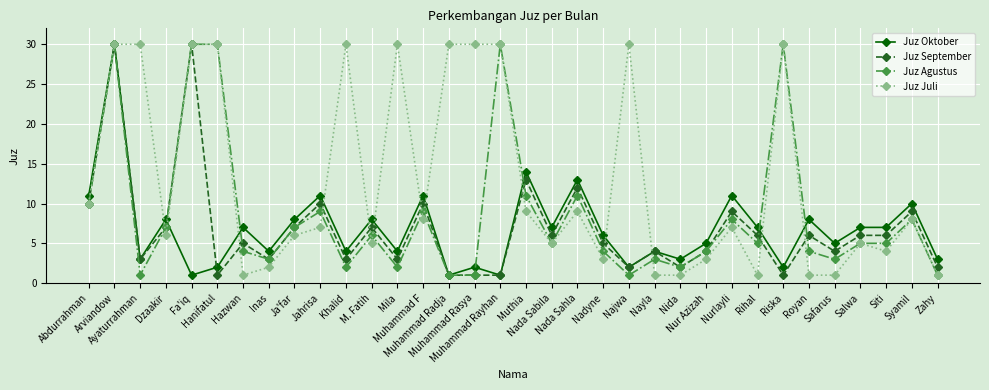

Where does the Juz Oktober series first go above 7?

Abdurrahman